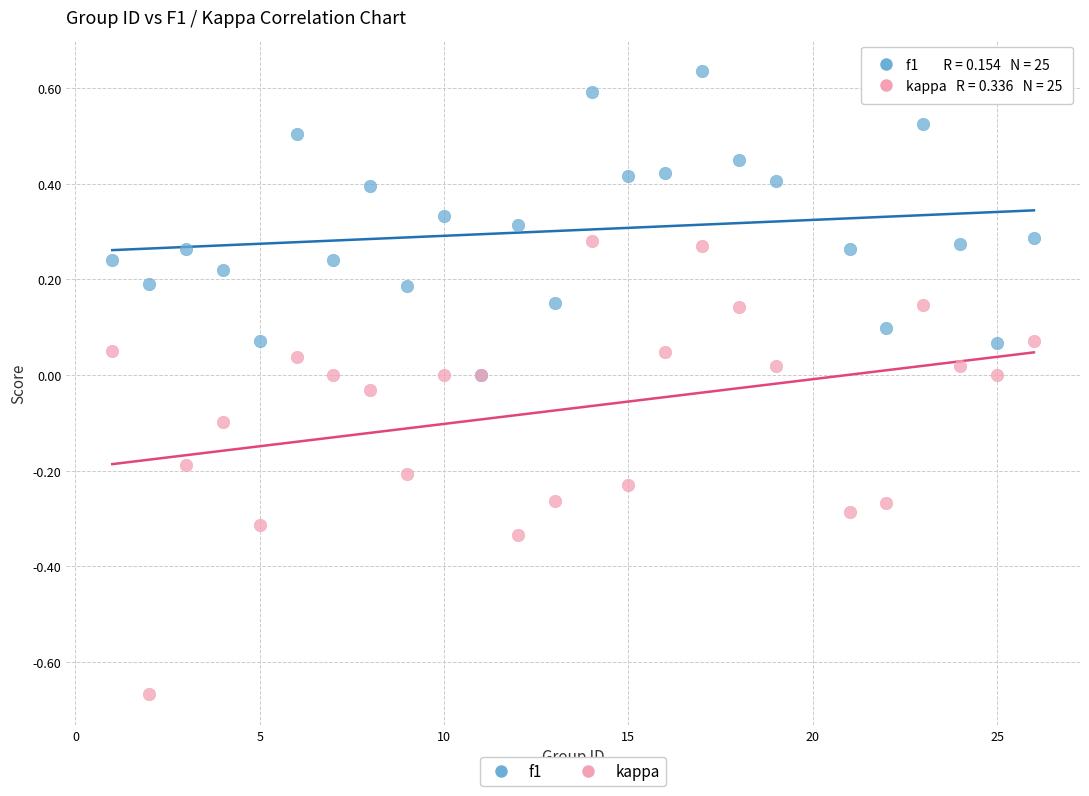

Which series reaches the maximum Y coordinate?

f1